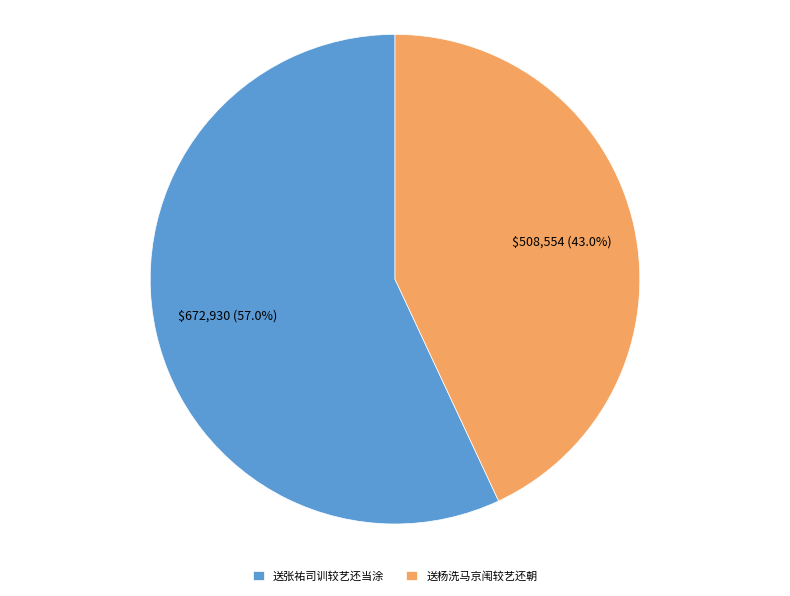

How much of the chart is everything except 送张祐司训较艺还当涂?

43.0%